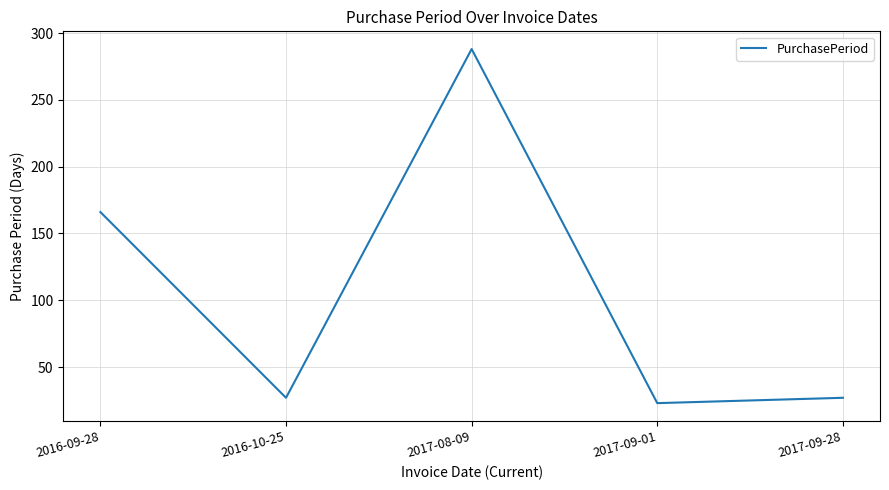

What is the approximate value at 2016-10-25?

27